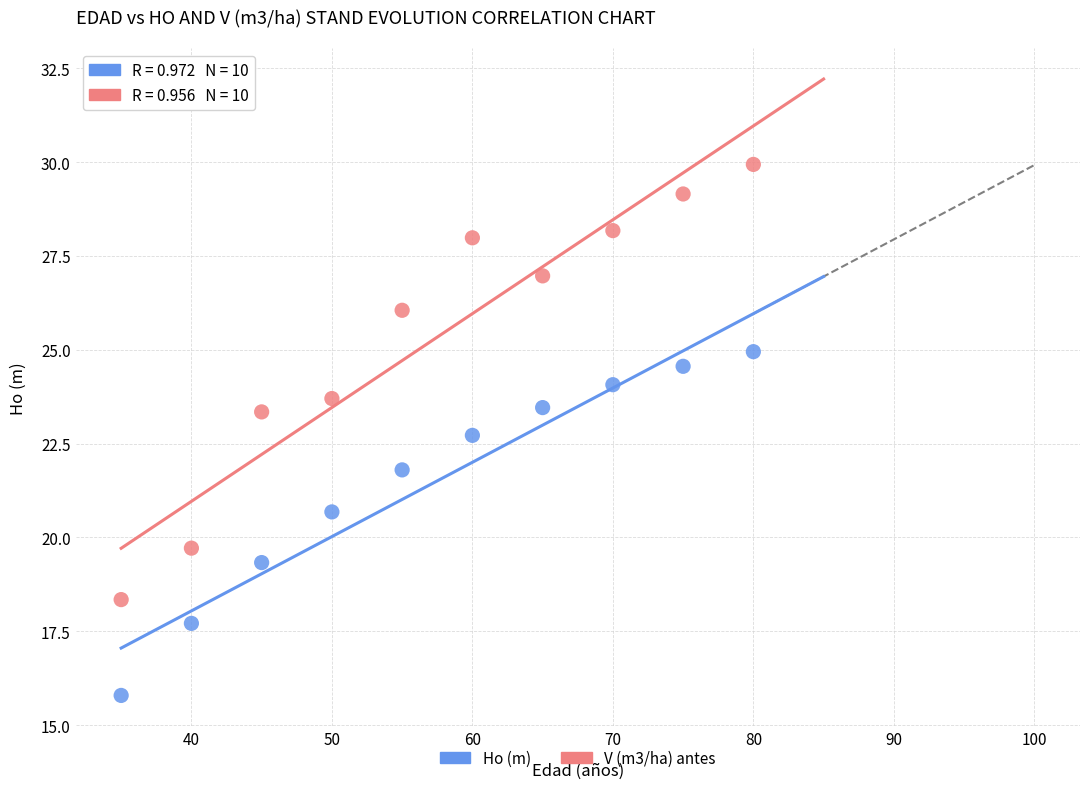

What is the X range (max minus min) for the scatter plot?

45.0